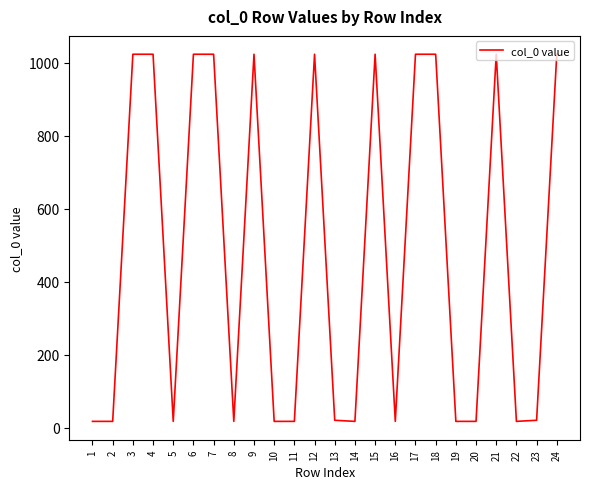

What is the difference between the maximum and minimum values?

1006